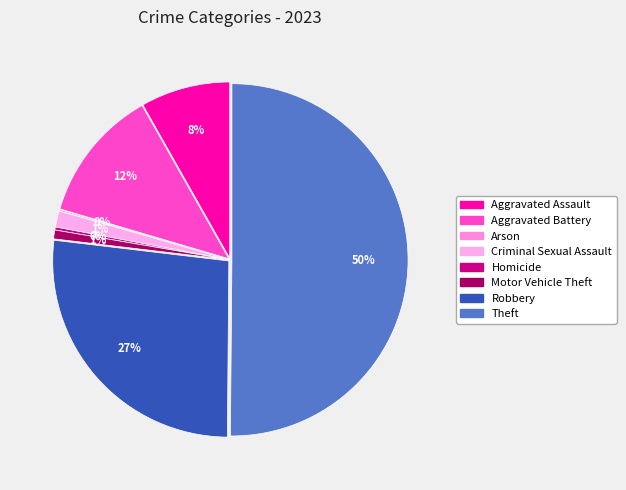

Is it true that Aggravated Battery is 12% of the pie?

True